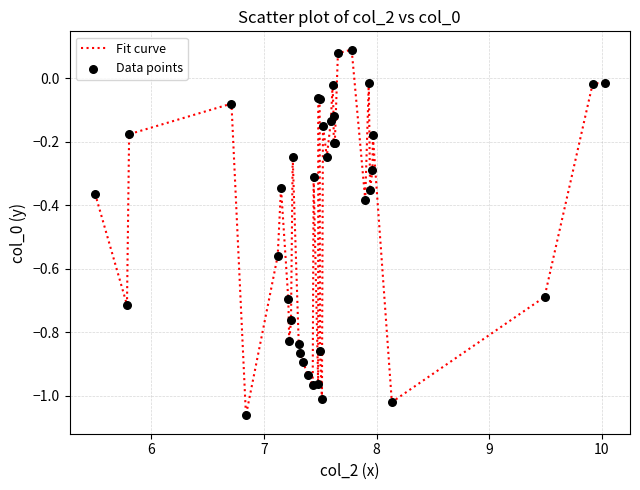

What is the difference between the maximum and minimum values?

1.2